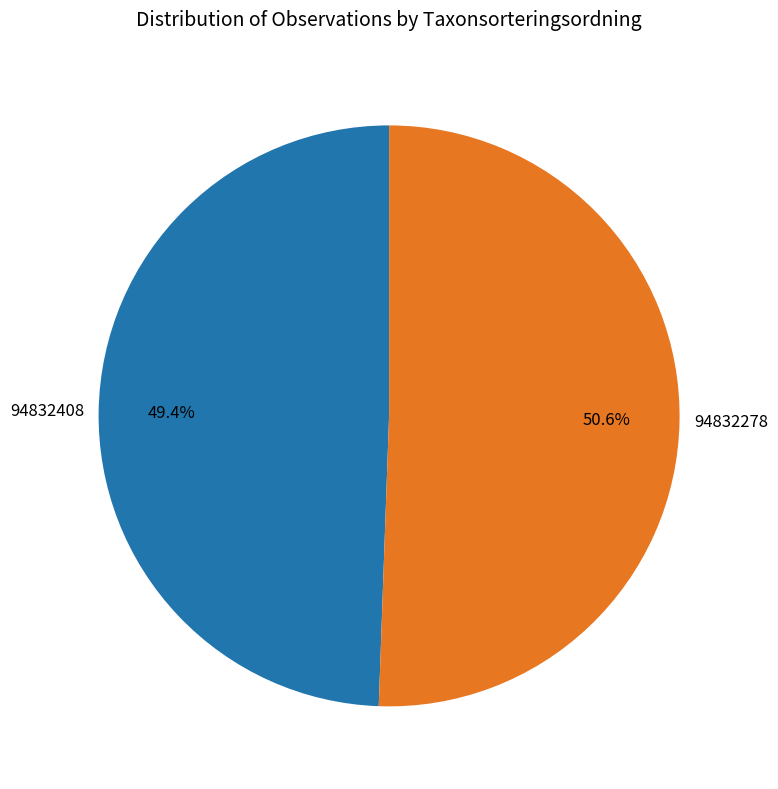

What percentage do 94832408 and 94832278 together represent?

100.0%